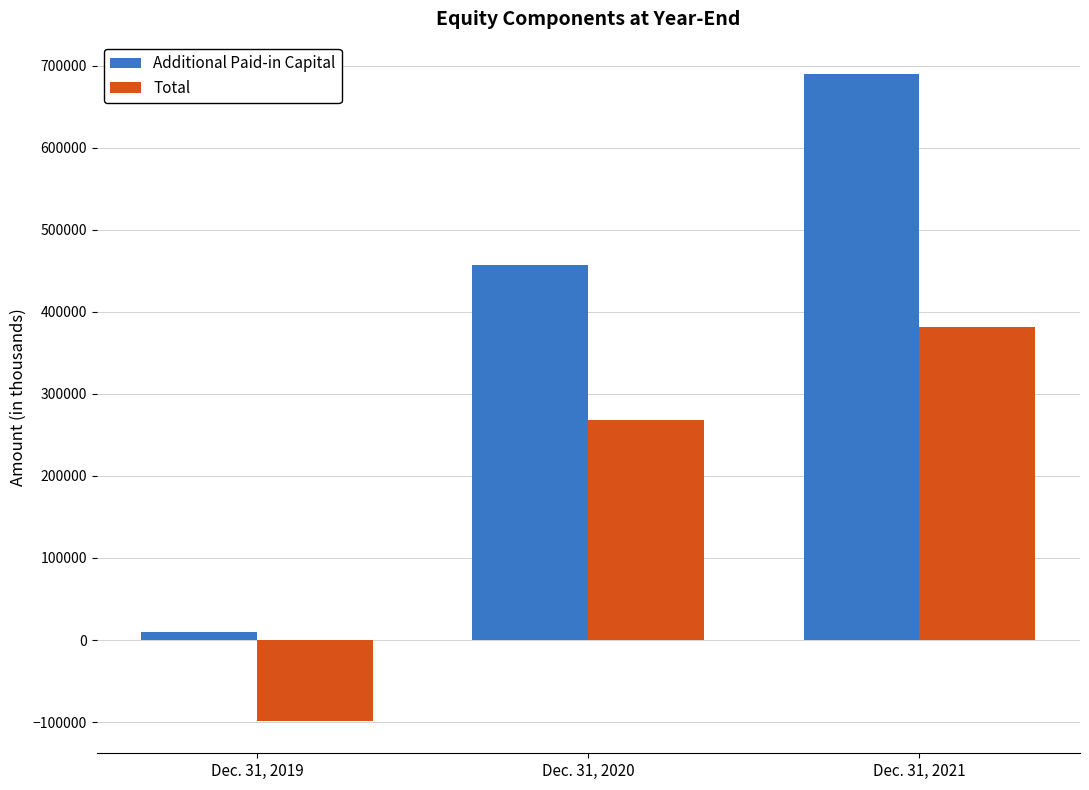

At how many categories does at least one series exceed 466452?

1